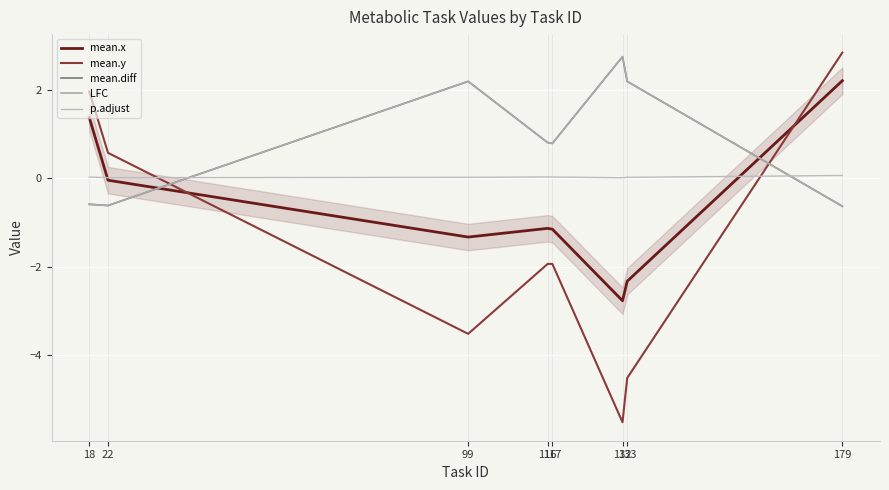

At which category is the sum across all series the highest?

179